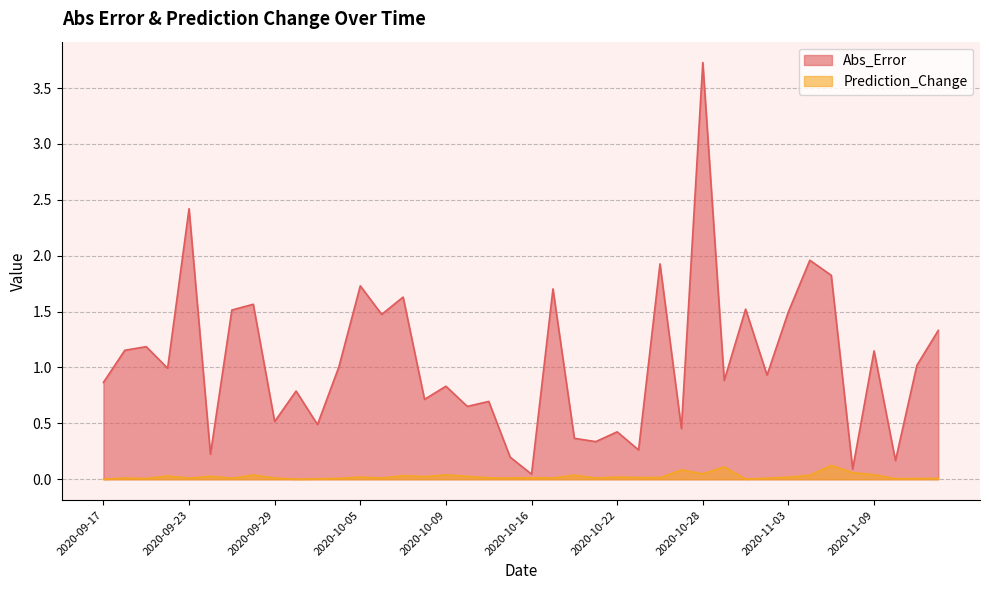

What is the difference between the maximum and second lowest values in the Prediction_Change series?

0.1